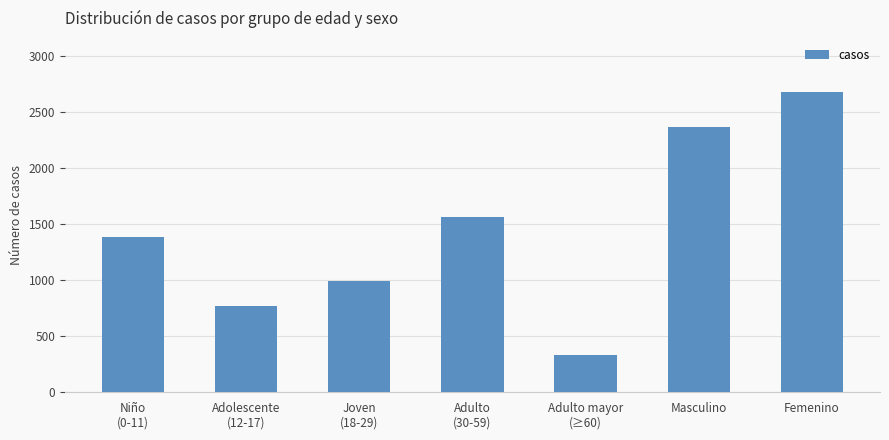

How many series are shown in this chart?

1